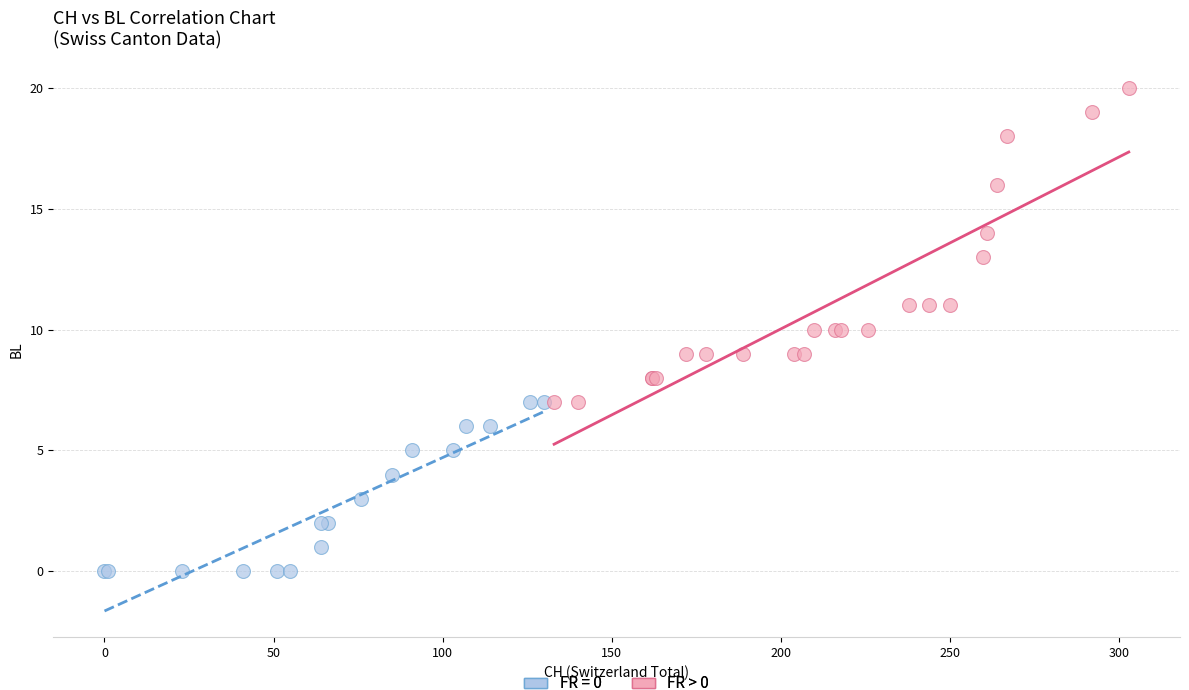

Which series reaches the minimum Y coordinate?

FR = 0